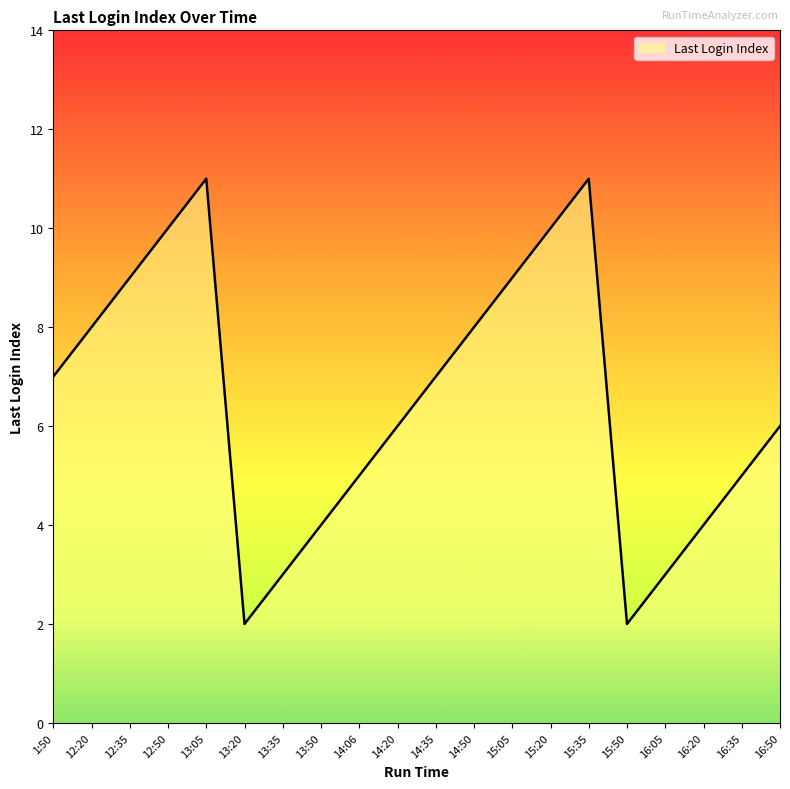

The value at 14:06 is 3. True or false?

False